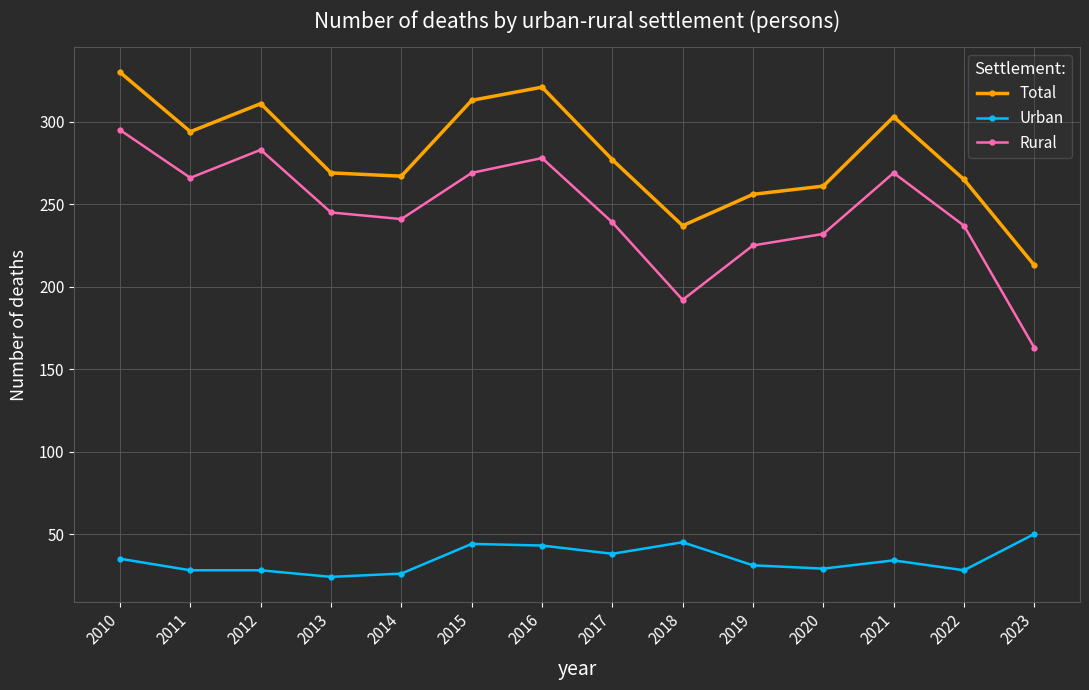

True or false: Total has more than 1 interior local peaks.

True